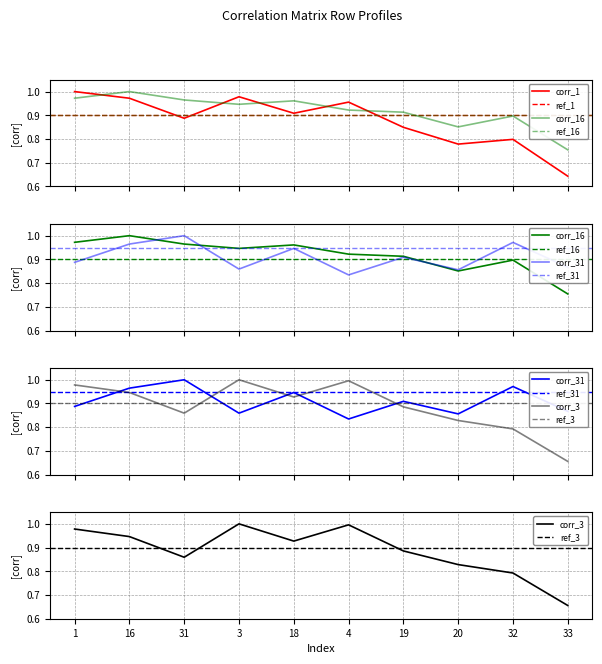

Which series has the largest range (max minus min)?

1